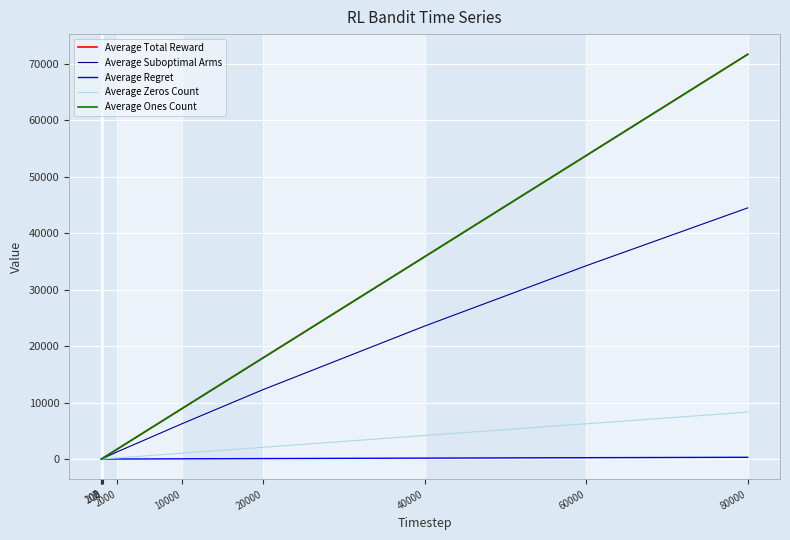

Reading left to right, list all the values displayed in this chart.

Average Total Reward: 2=1.7	3=2.6	100=89.3	200=178.9	2000=1789.5	10000=8954.8	20000=17909.2	40000=35823.9	60000=53746.4	80000=71683.9
Average Suboptimal Arms: 2=1.0	3=2.0	100=66.5	200=132.5	2000=1300.9	10000=6270.3	20000=12288.7	40000=23548.0	60000=34233.0	80000=44488.4
Average Regret: 2=0.0	3=0.0	100=0.5	200=1.0	2000=9.7	10000=46.2	20000=90.2	40000=171.0	60000=246.2	80000=318.0
Average Zeros Count: 2=0.3	3=0.3	100=10.7	200=21.1	2000=210.5	10000=1045.2	20000=2090.8	40000=4176.1	60000=6253.6	80000=8316.1
Average Ones Count: 2=1.7	3=2.6	100=89.3	200=178.9	2000=1789.5	10000=8954.8	20000=17909.2	40000=35823.9	60000=53746.4	80000=71683.9